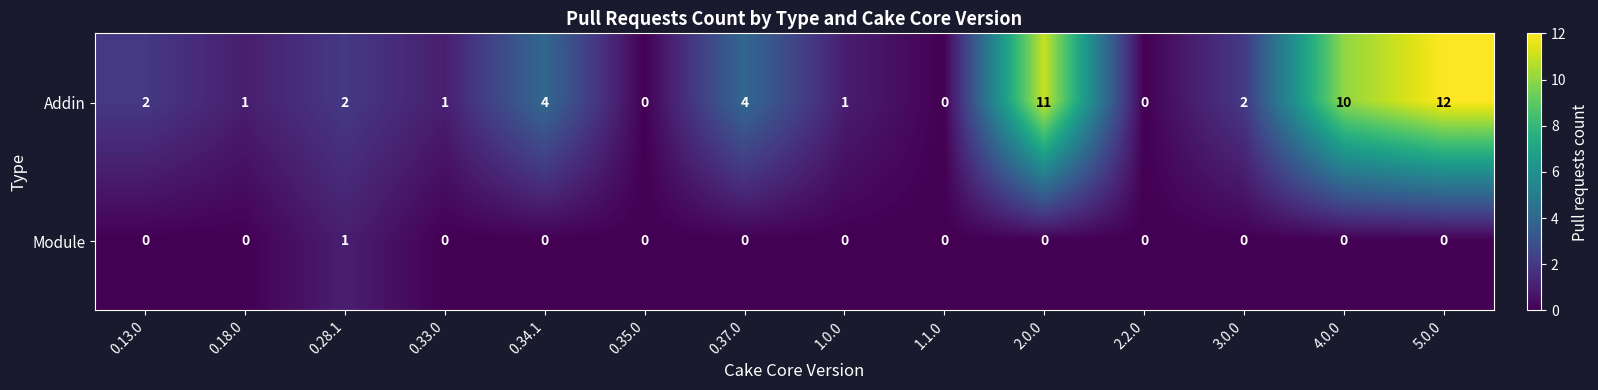

What is the difference between the maximum and second lowest values in the Addin series?

12